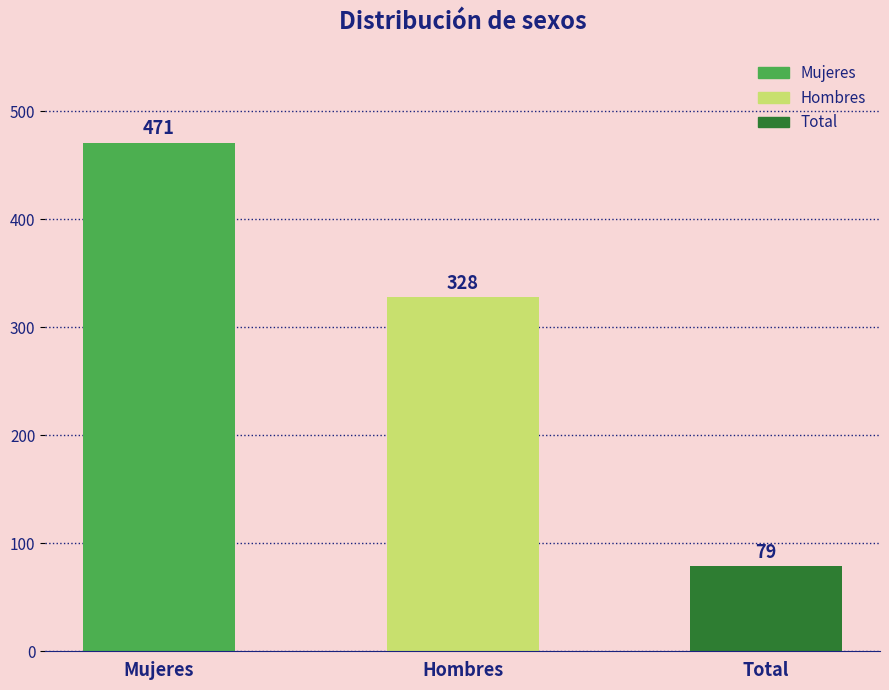

What is the difference between the maximum and minimum values?

392